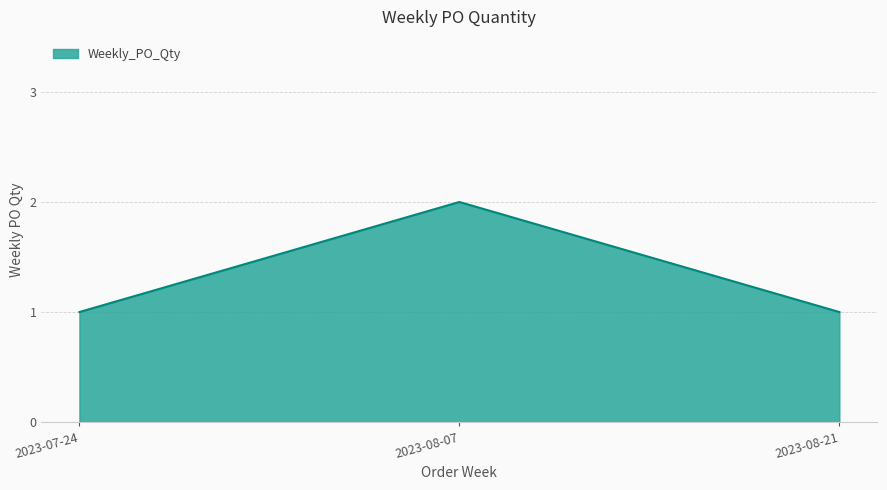

What position from the right is 2023-07-24?

3